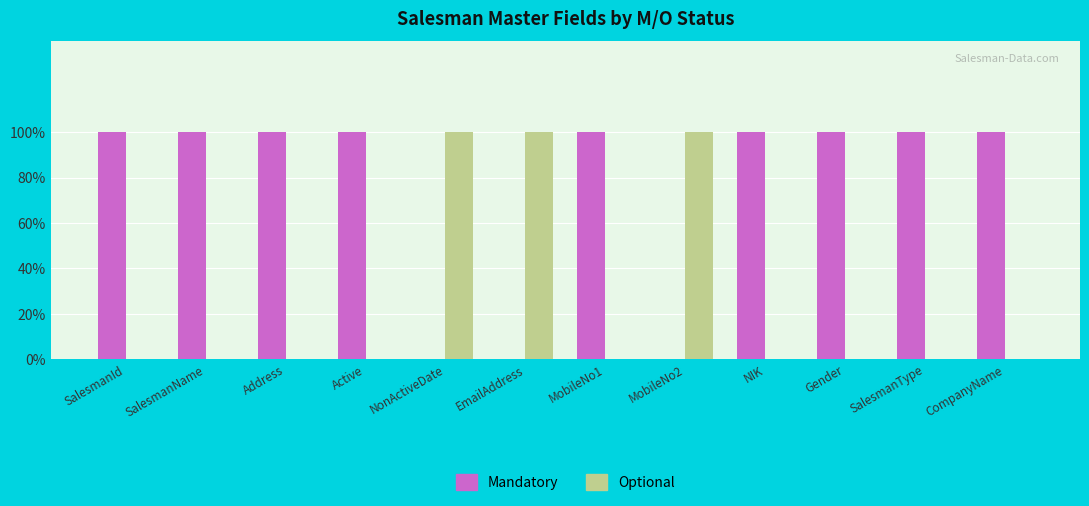

What is the total value across all series at CompanyName?

1